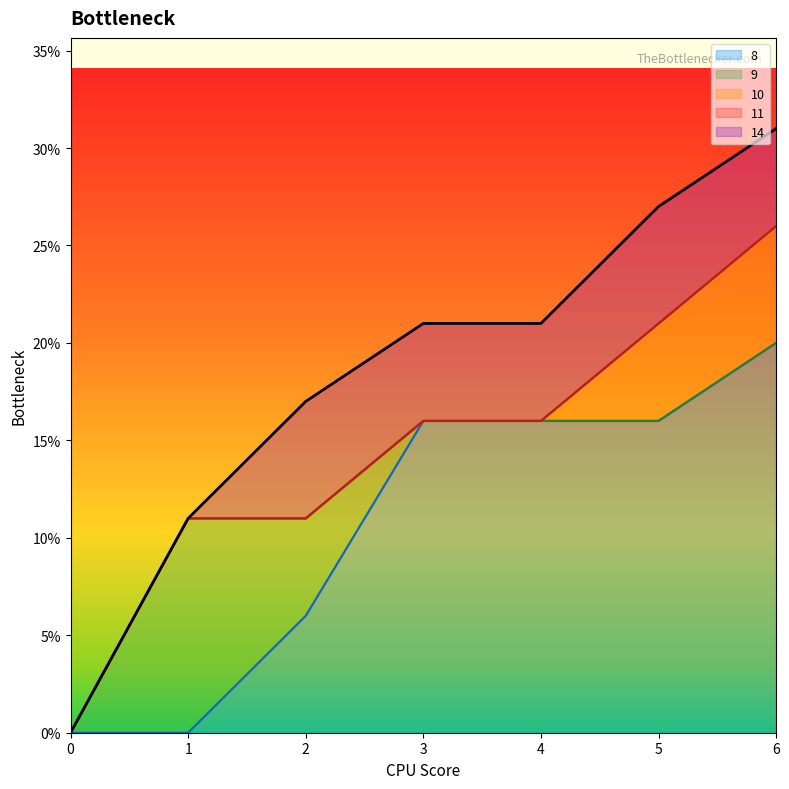

True or false: 8 and 10 cross at least once.

False